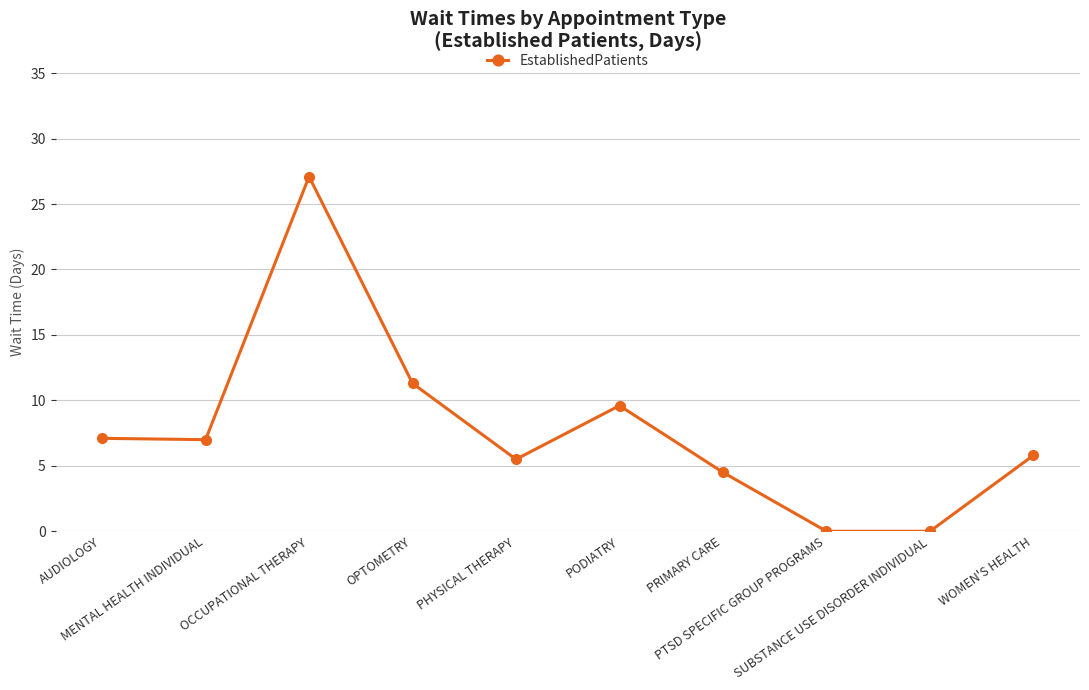

What position from the left is PODIATRY?

6